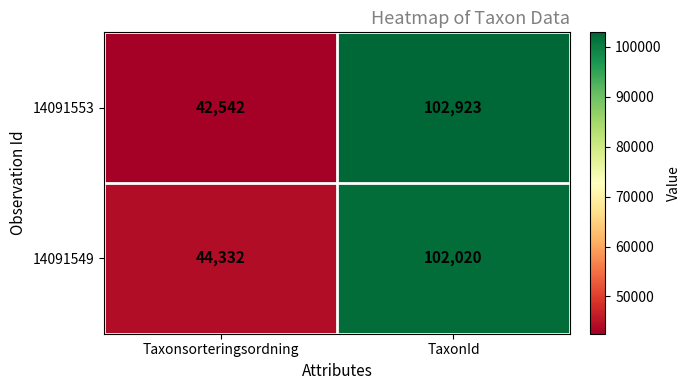

Which series changed the most between Taxonsorteringsordning and TaxonId?

14091553